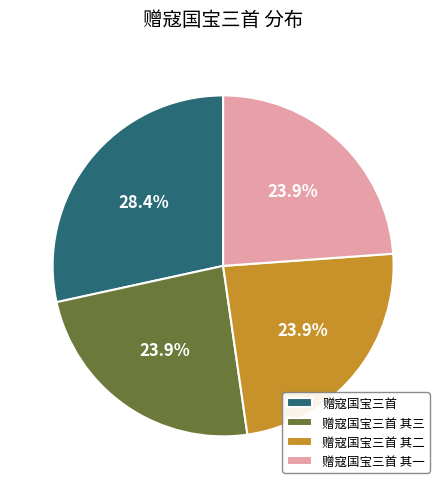

To the nearest percent, what portion does 赠寇国宝三首 其三 represent?

24%